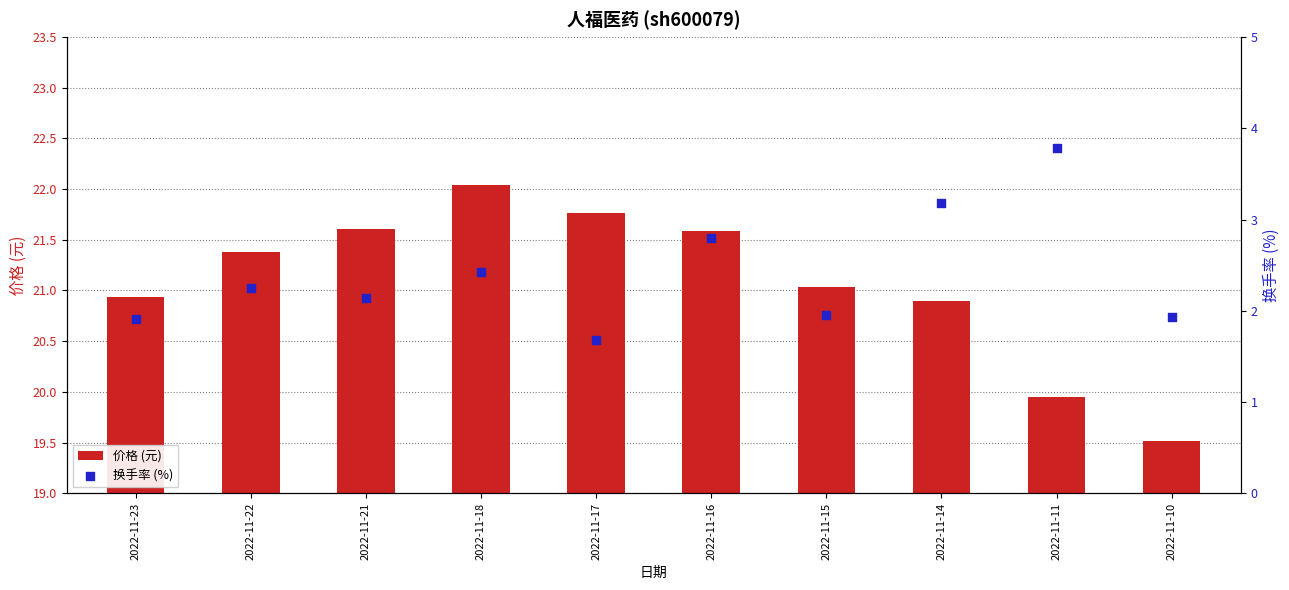

Which series reaches the minimum Y coordinate?

换手率 (%)